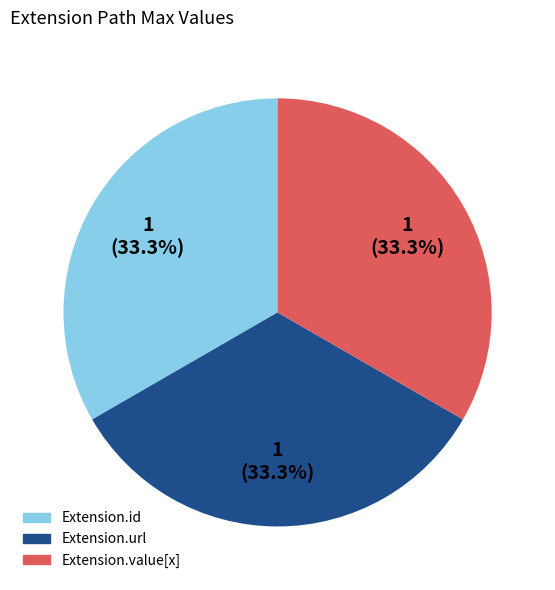

How many slices are in this pie chart?

3